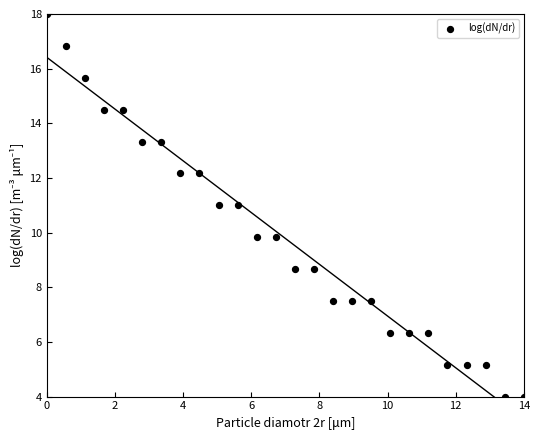

What is the range of X values (max minus min)?

14.0